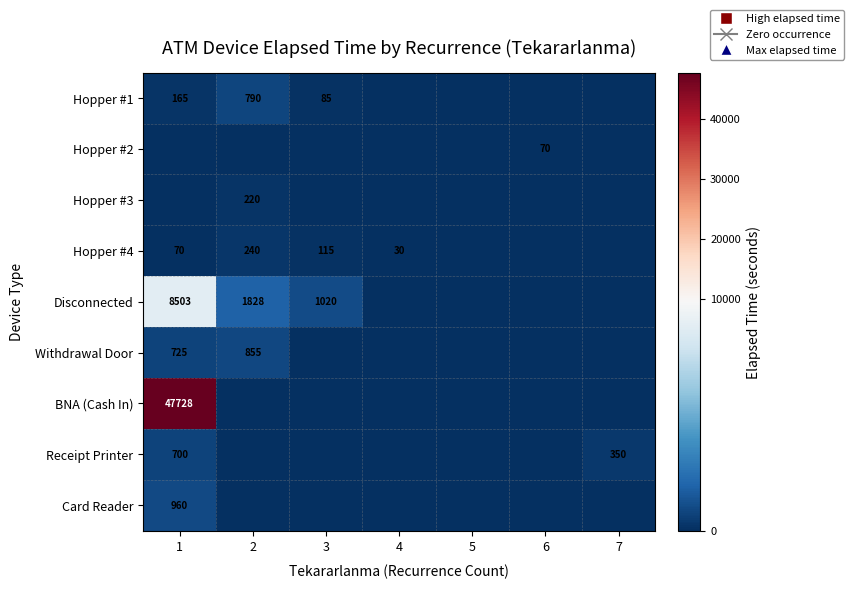

Is it true that Card Reader equals 544 at 1?

False